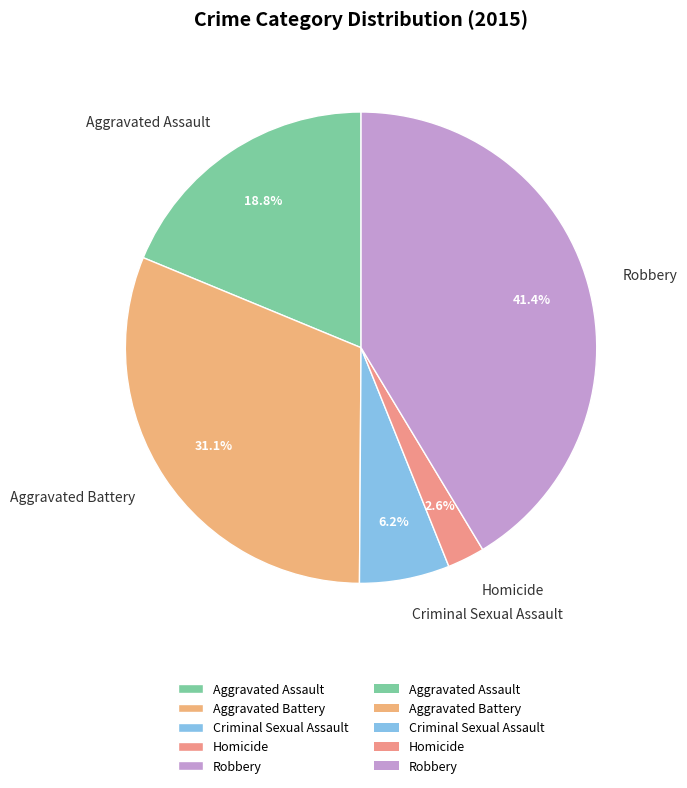

Does any single category account for the majority?

No